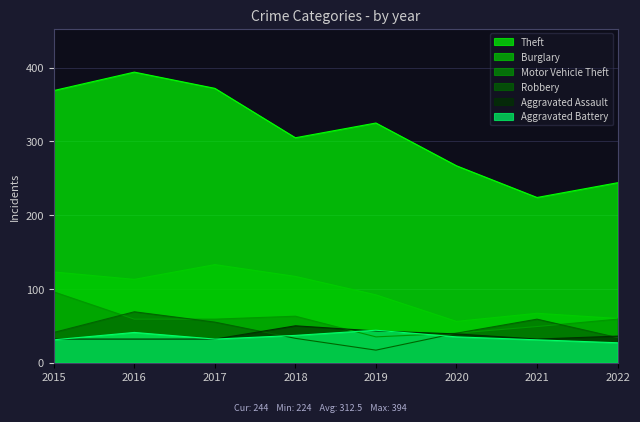

True or false: Aggravated Battery and Theft intersect in this chart.

False